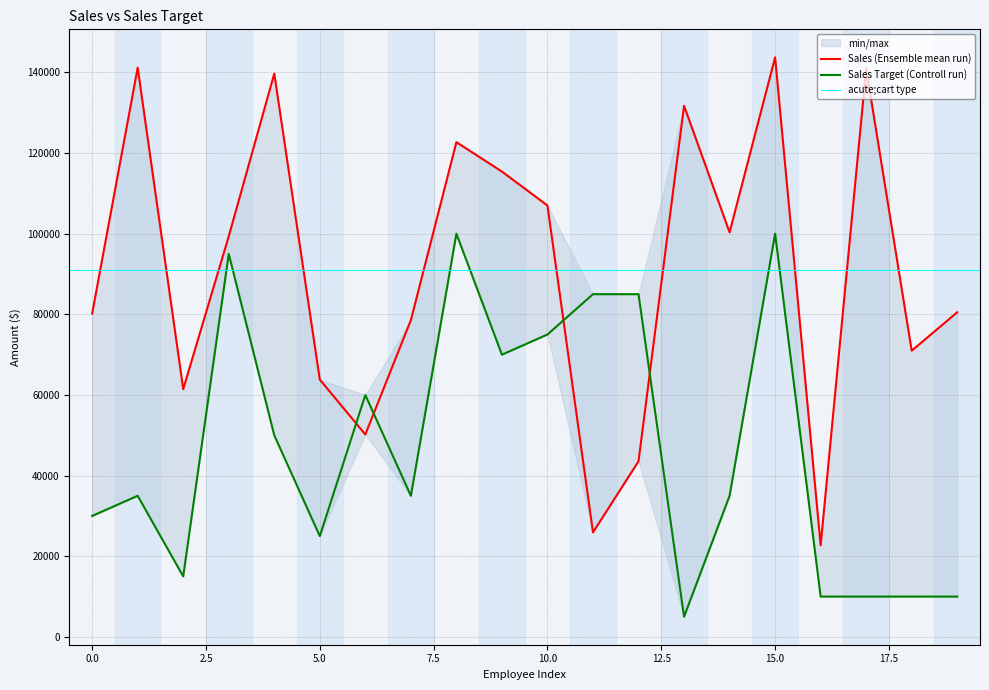

Reading right to left, transcribe all the data shown in this chart.

Sales: 80516	70981	140919	22729	143750	100336	131725	43564	25924	106991	115410	122695	78556	50211	63808	139701	99354	61456	141182	80193
Sales Target: 10000	10000	10000	10000	100000	35000	5000	85000	85000	75000	70000	100000	35000	60000	25000	50000	95000	15000	35000	30000